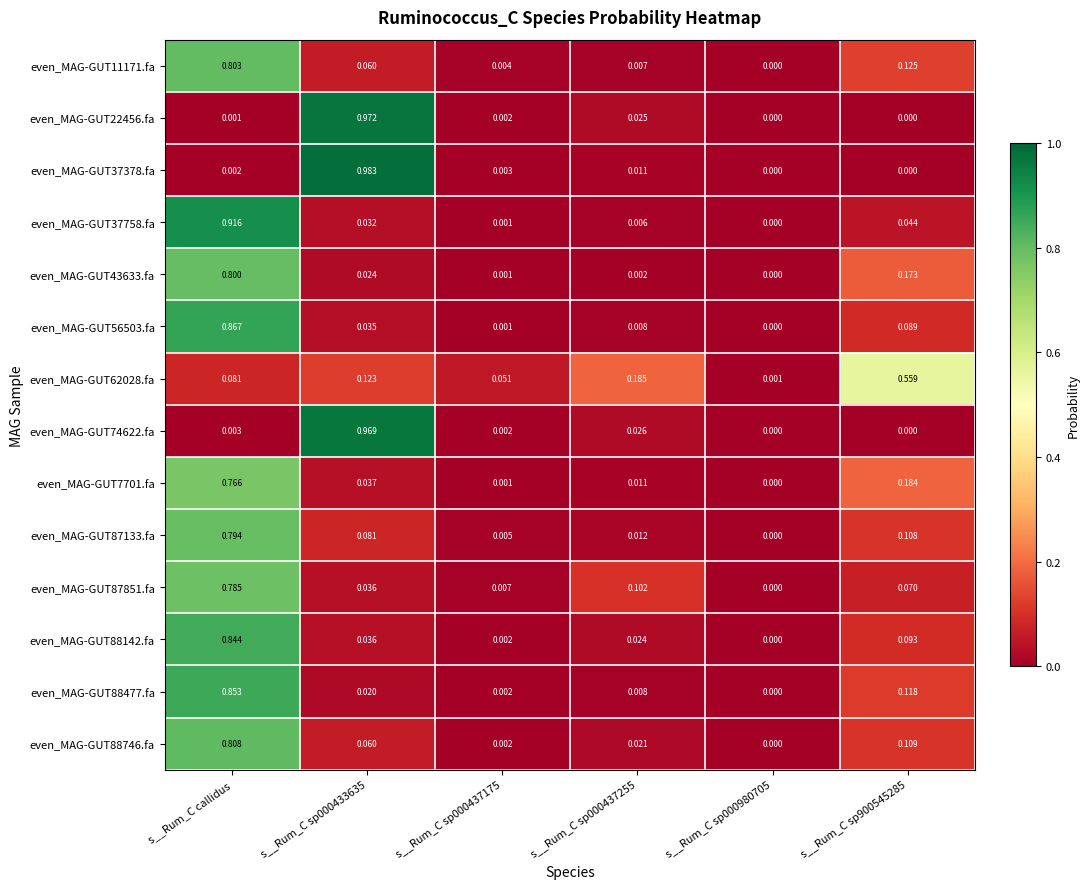

Which series has the largest total across all categories?

even_MAG-GUT88477.fa